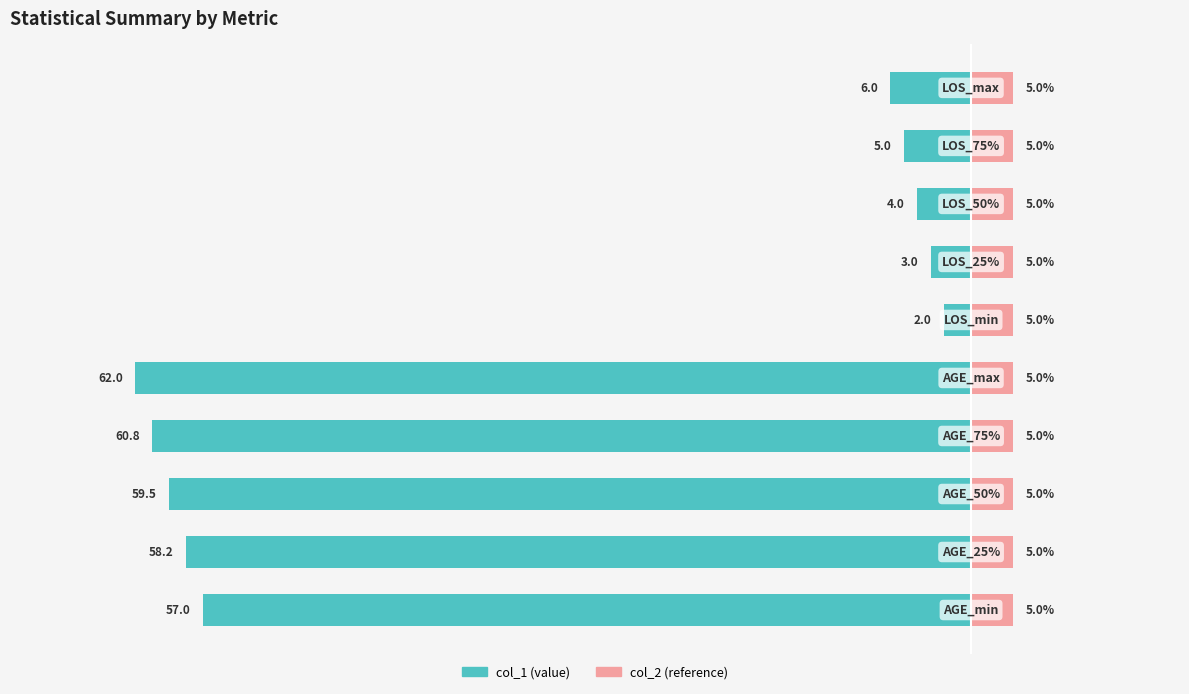

How many bars are there in each group?

2